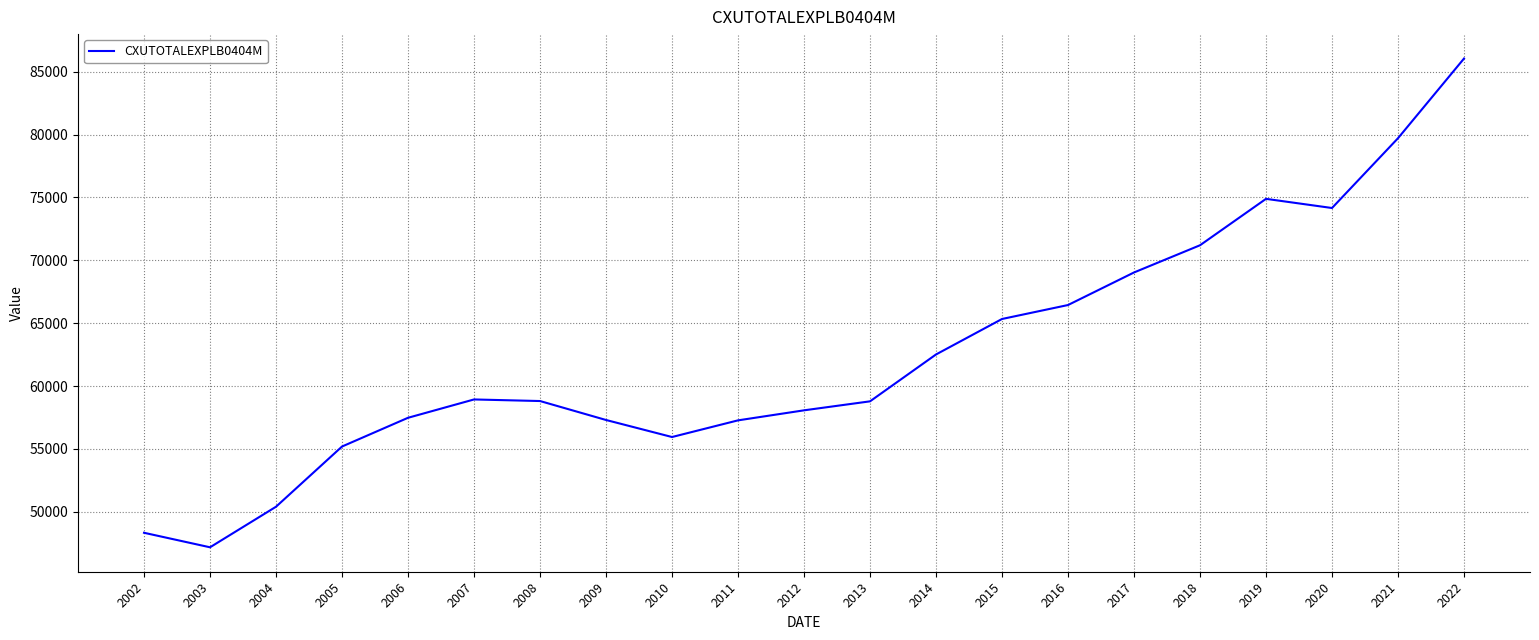

Which label corresponds to the largest value in the chart?

2022